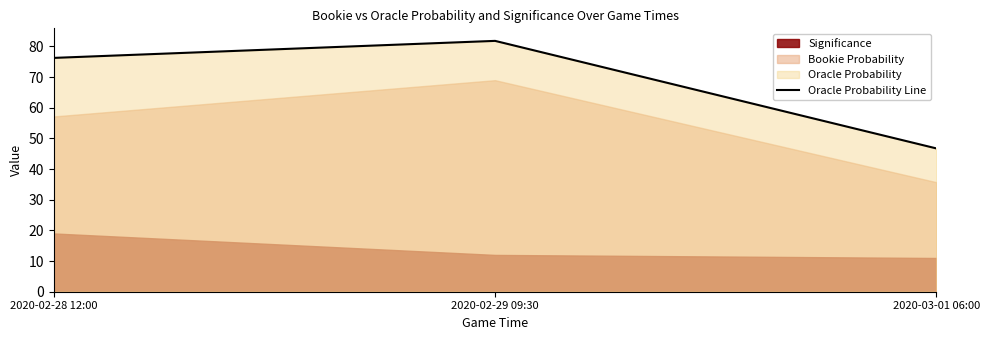

Reading left to right, transcribe all the data shown in this chart.

76.2	81.8	46.7